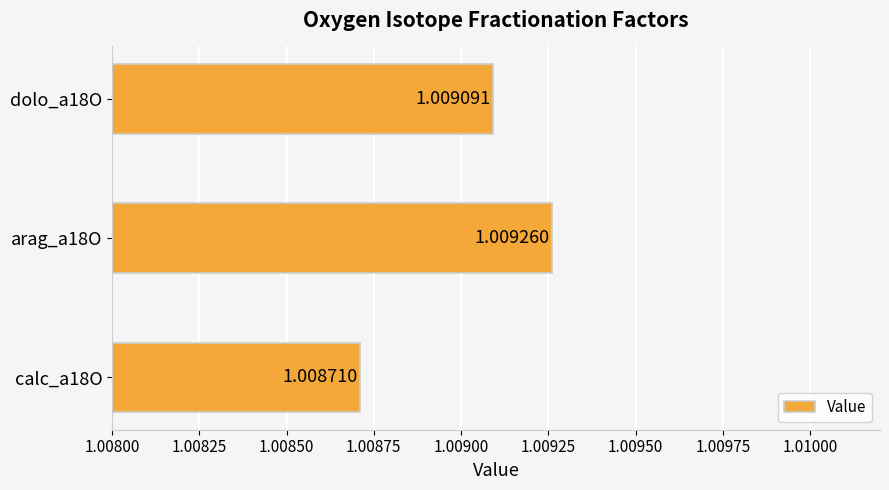

How many bars are there in total?

3